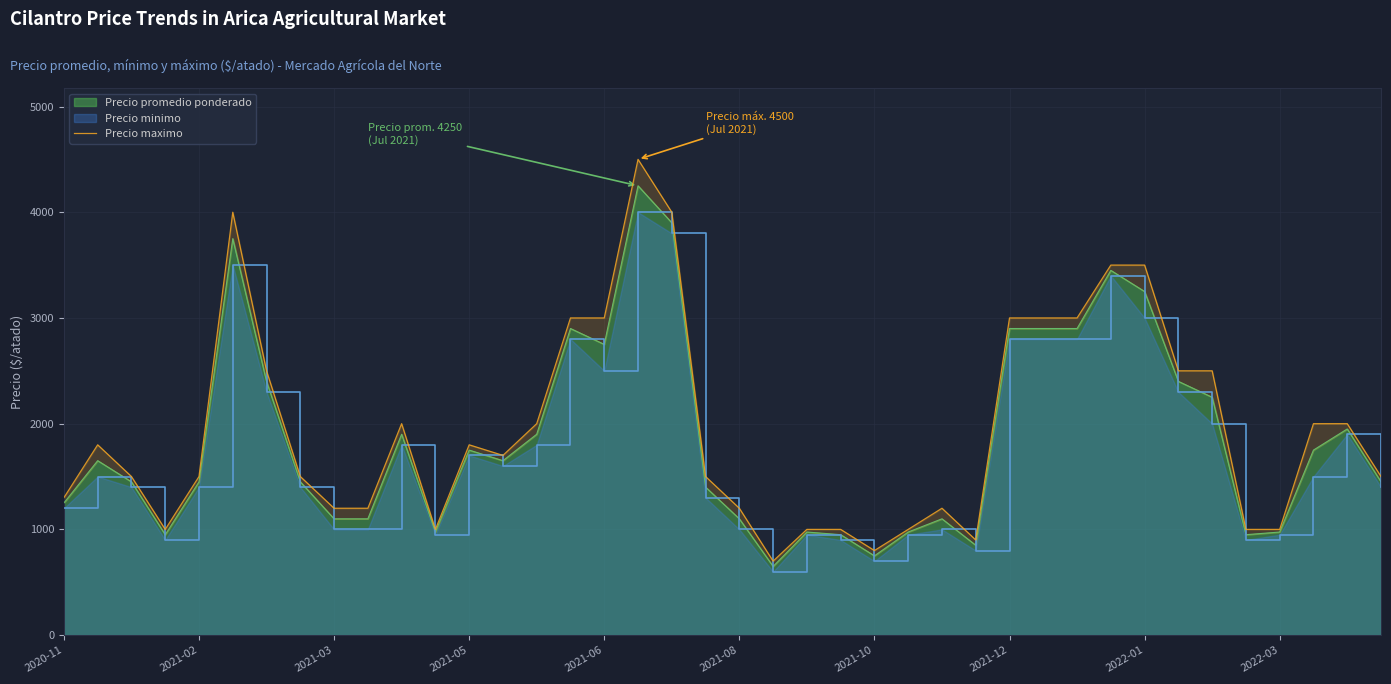

The value of Precio promedio ponderado at 2021-08 is 1465. True or false?

False